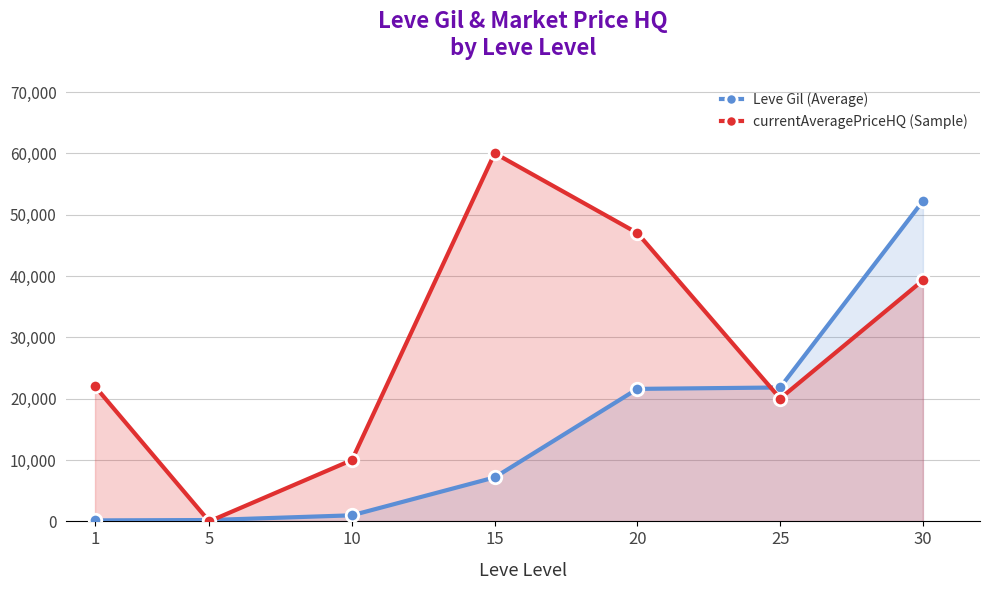

What are all the series names shown in the legend?

Leve Gil (Average), currentAveragePriceHQ (Sample)